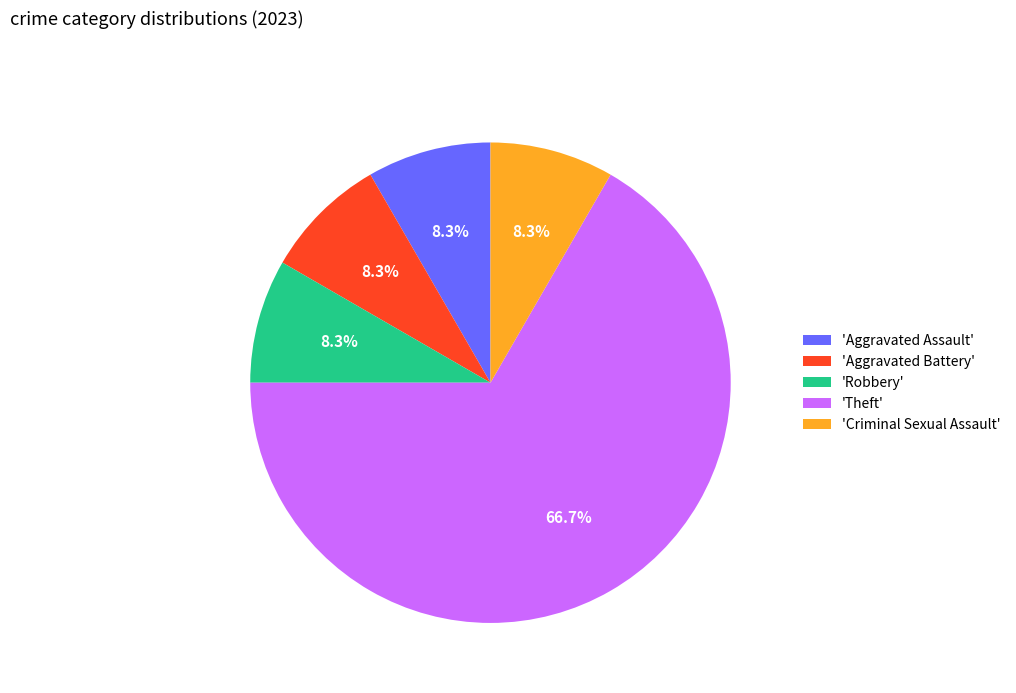

How much of the chart is everything except 'Robbery'?

91.7%